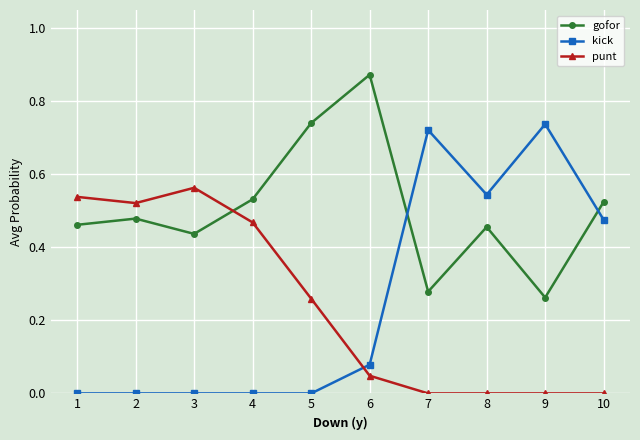

At which label does gofor reach its peak?

6